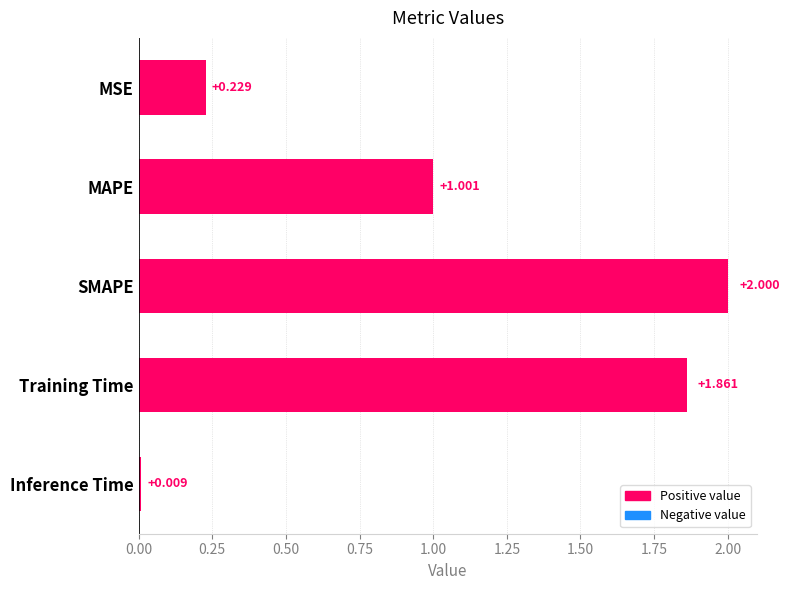

Where is the data nearest to the value 1?

MAPE